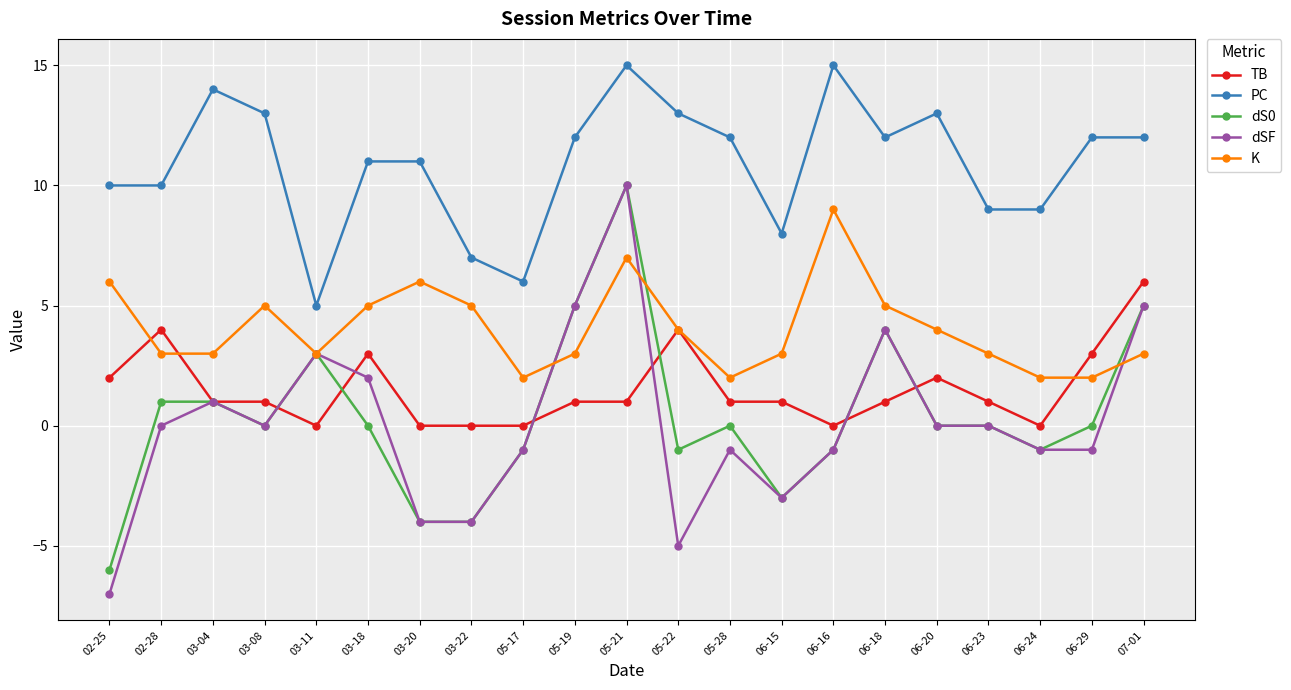

What is the label of the 7th point from the left?

03-20